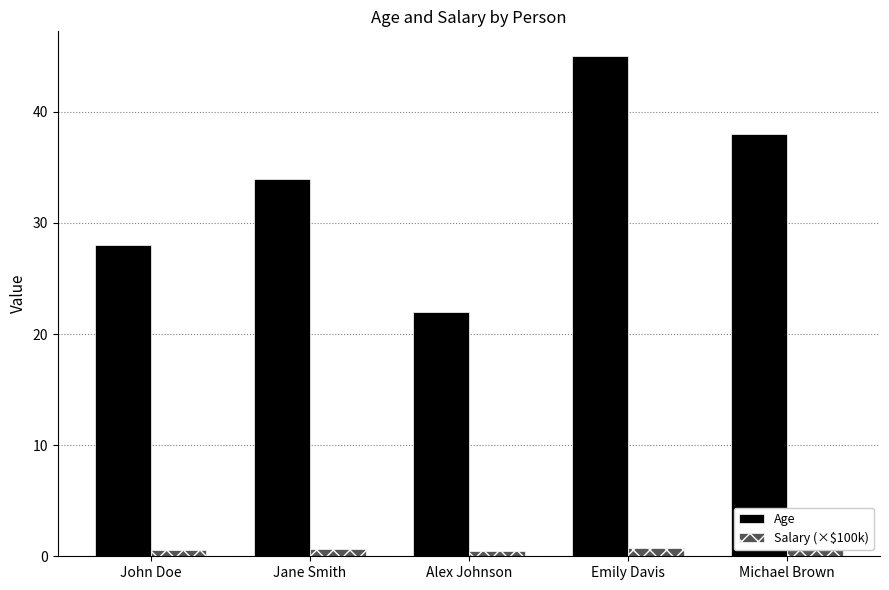

List the series in order of their overall mean, lowest first.

Salary (×$100k), Age